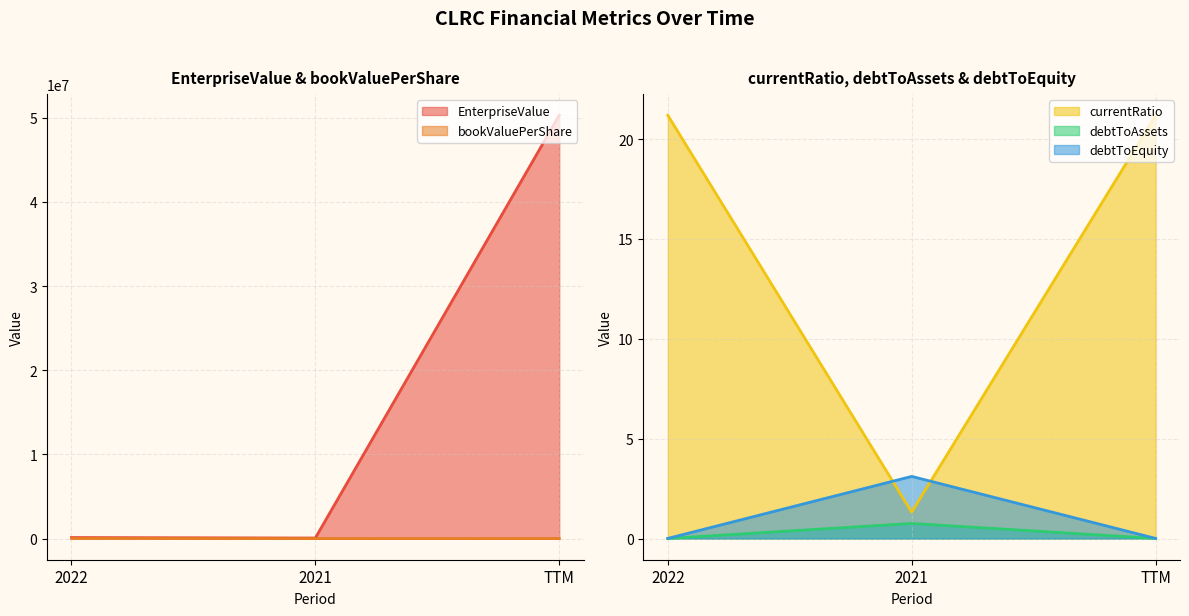

What position from the right is TTM?

1